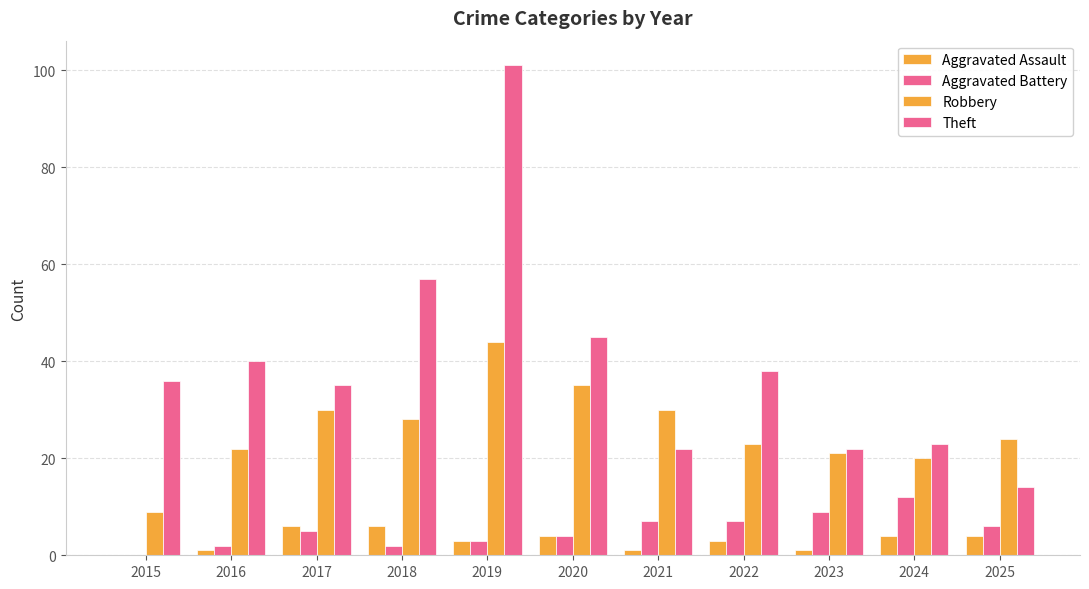

Count the number of categories in the chart.

11